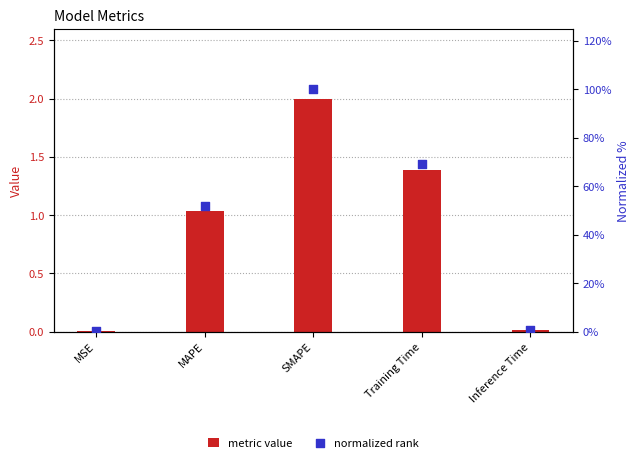

Which series has the largest Y range (max minus min)?

normalized rank